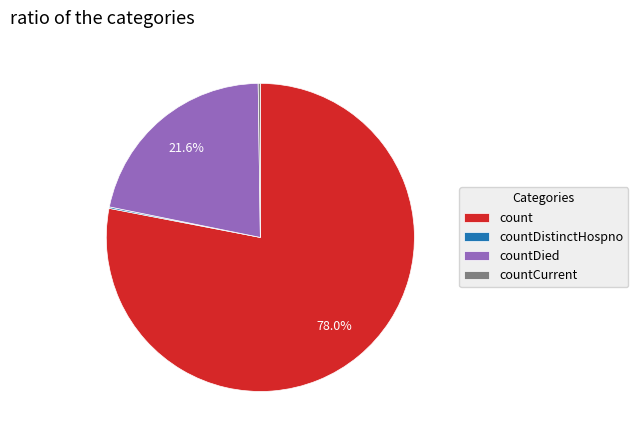

How much of the chart is everything except count?

22.0%